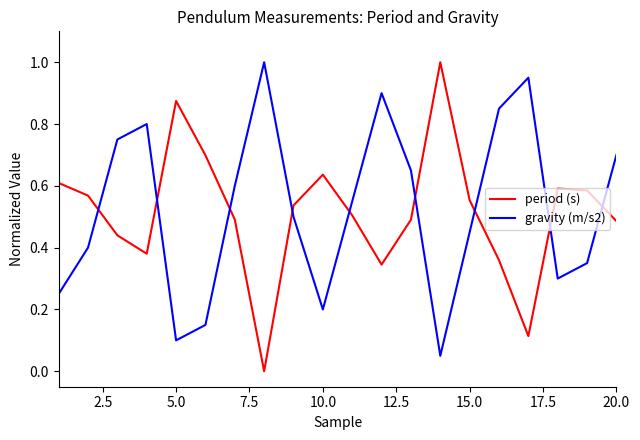

True or false: gravity (m/s2) and period (s) cross at least once.

True